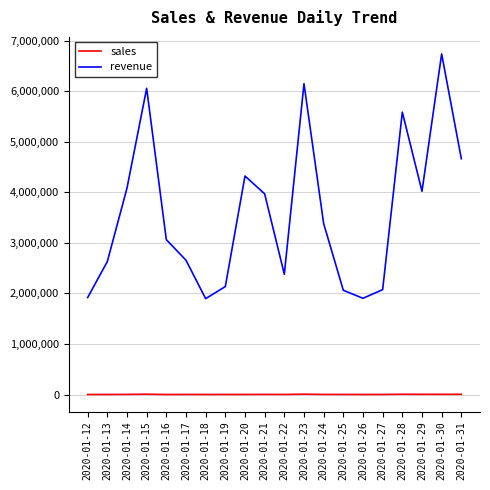

Rank the series by their average value, from lowest to highest.

sales, revenue